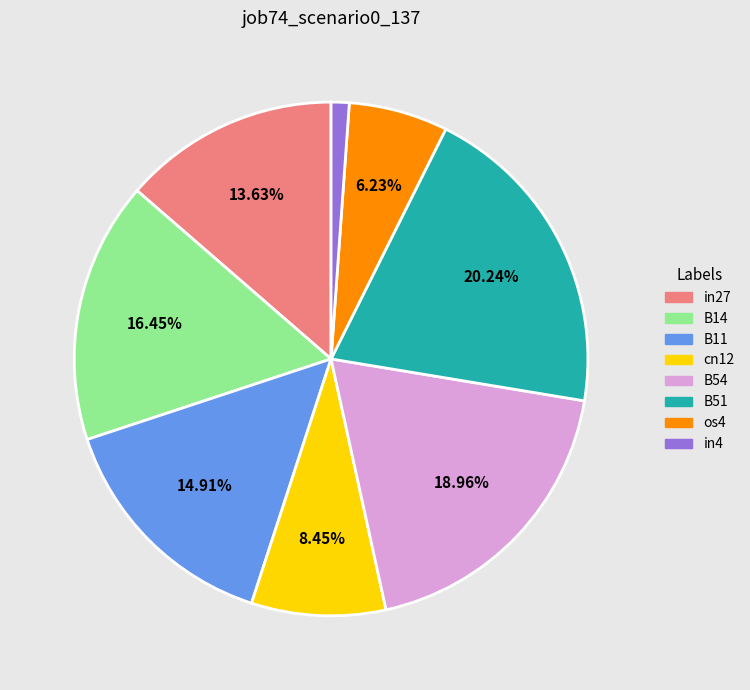

Does any single category account for the majority?

No